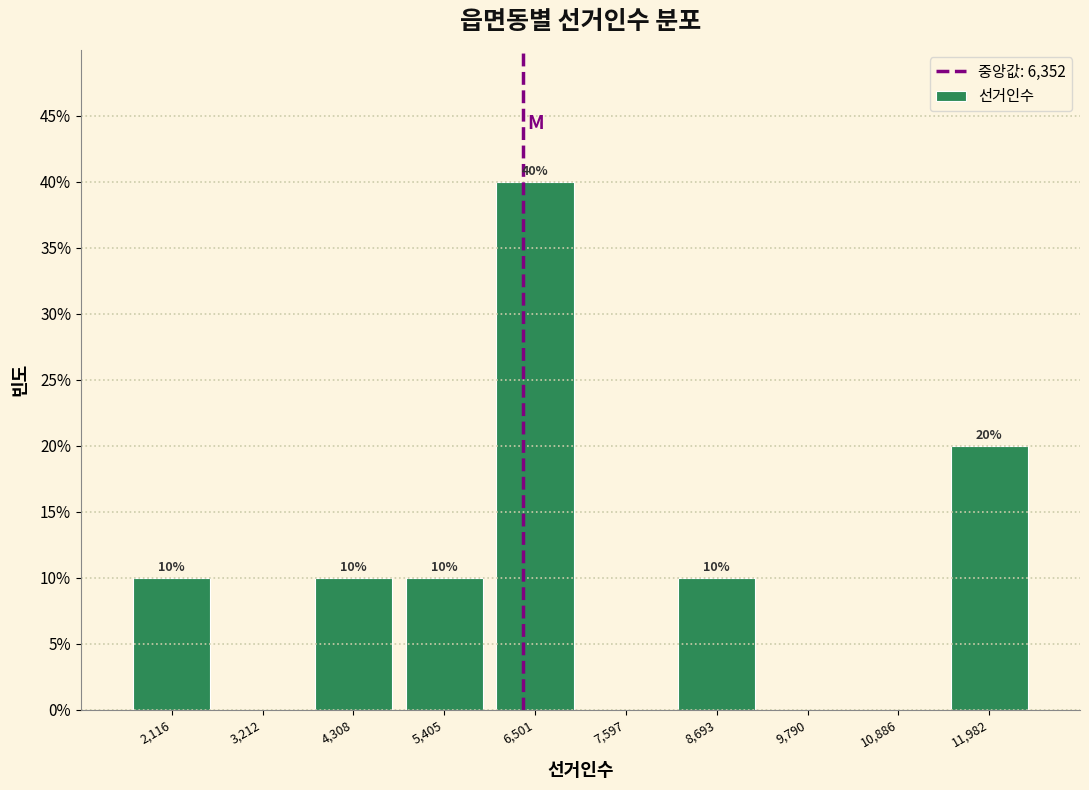

Over which range of the x-axis is the bar tallest?

6000 to 7000